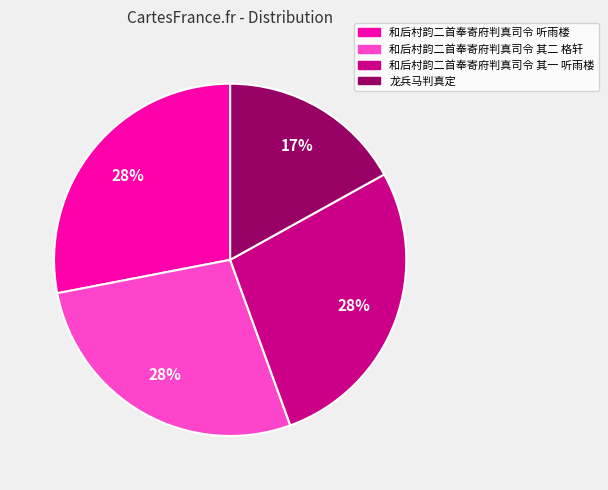

Combined, do 龙兵马判真定 and 和后村韵二首奉寄府判真司令 听雨楼 account for over 50%?

No